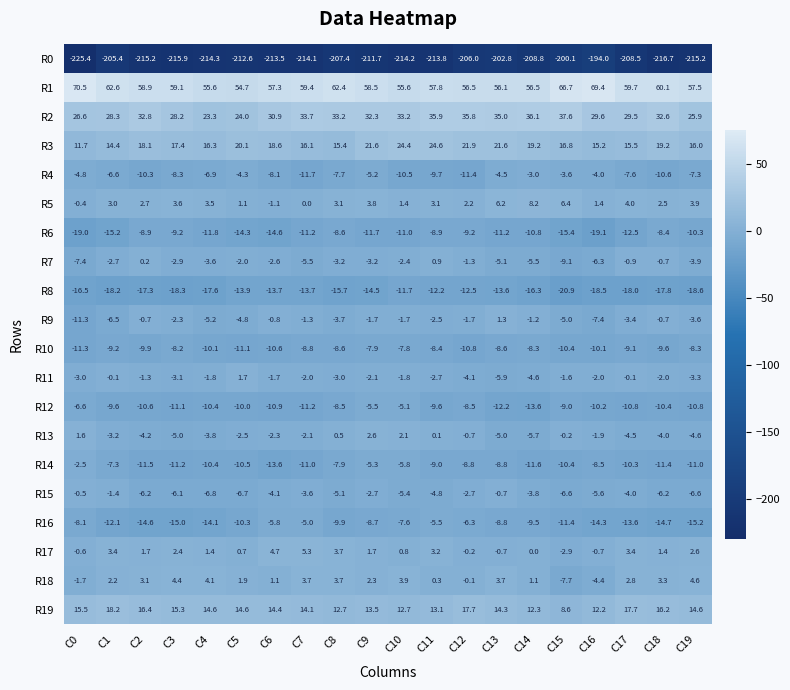

Is it true that R18 equals 3.7 at C13?

True